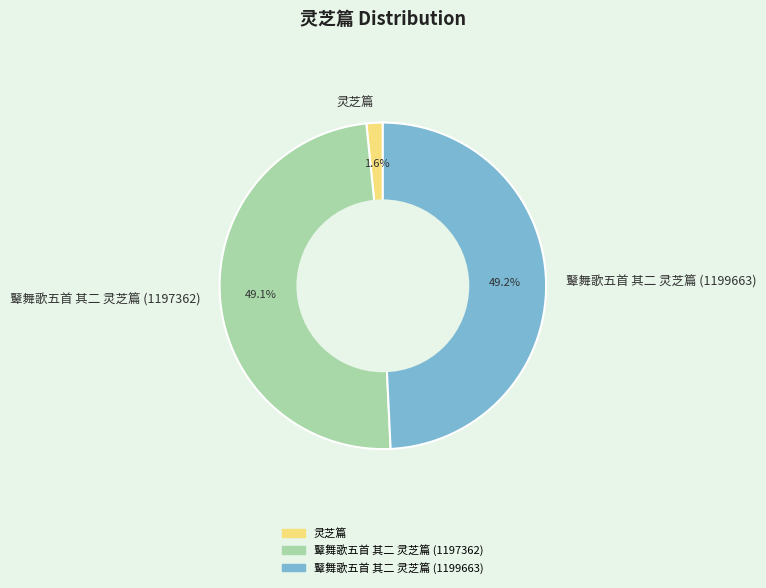

Which slice is the smallest?

灵芝篇